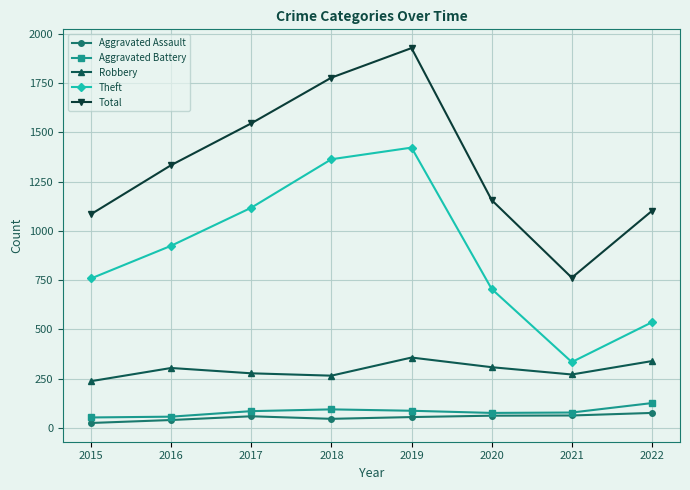

What is the total value across all series at 2022?

2178